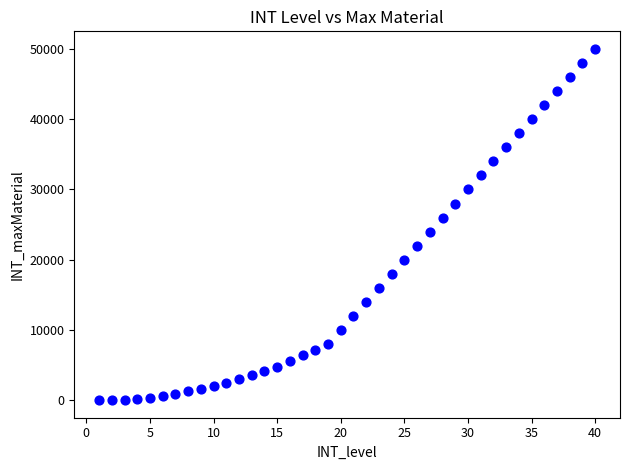

What is the range of X values (max minus min)?

39